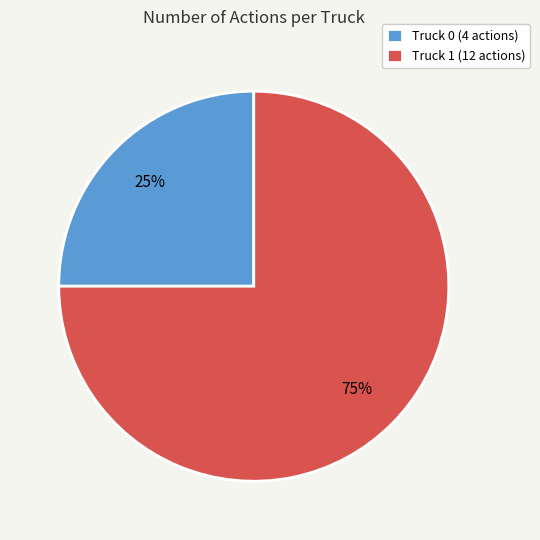

What is the ratio of the value at Truck 0 to the value at Truck 1?

0.3